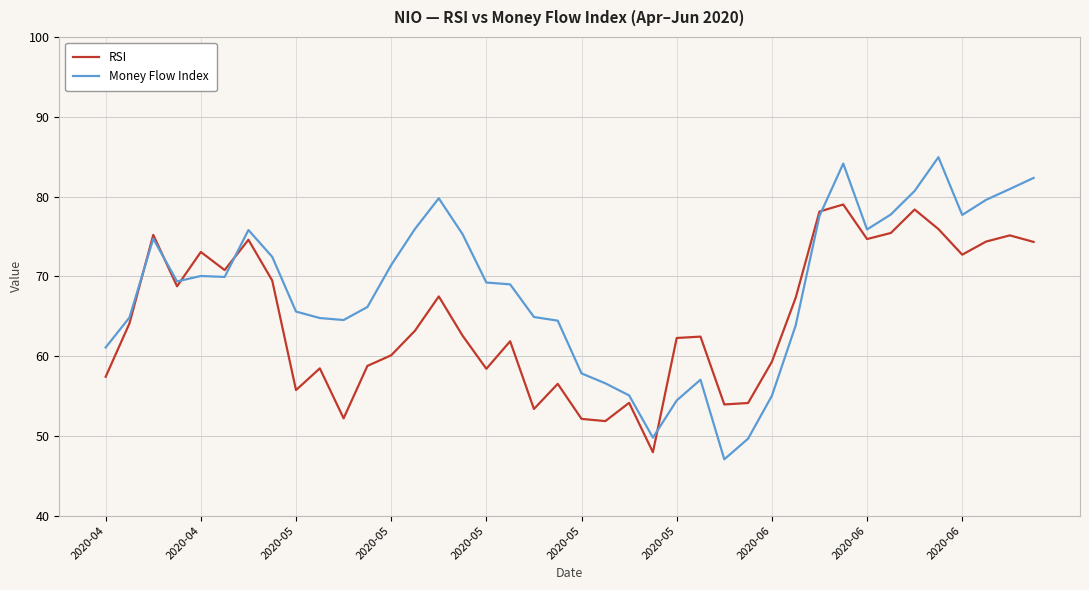

Rank the series by their maximum value, from highest to lowest.

Money Flow Index, RSI